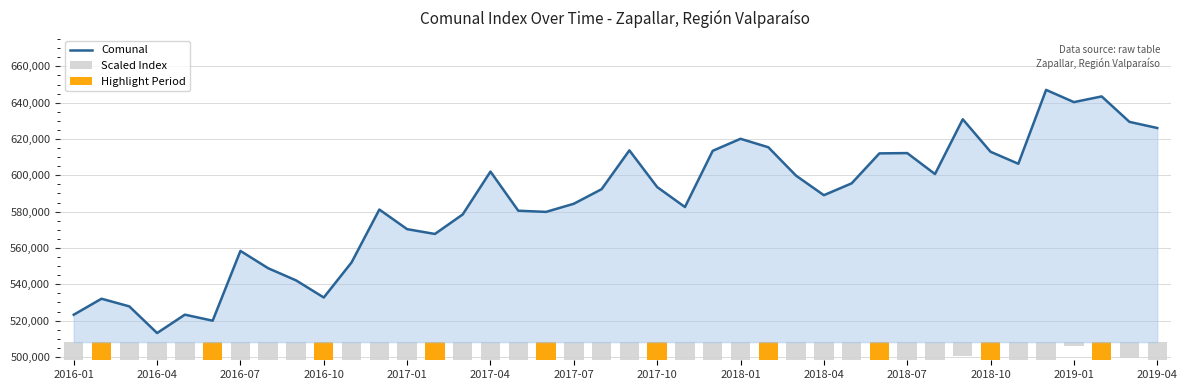

True or false: the data shows 779646 at 2016-07.

False